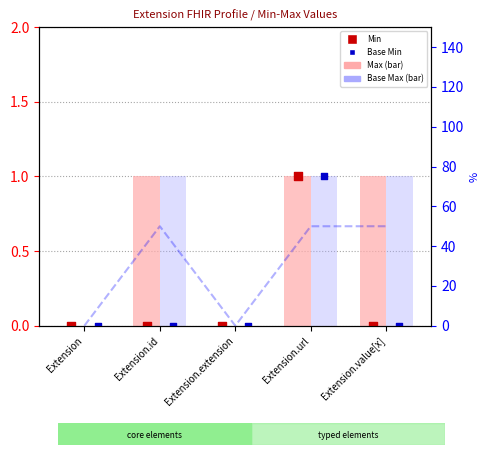

What is the total value across all series at Extension.value[x]?

52